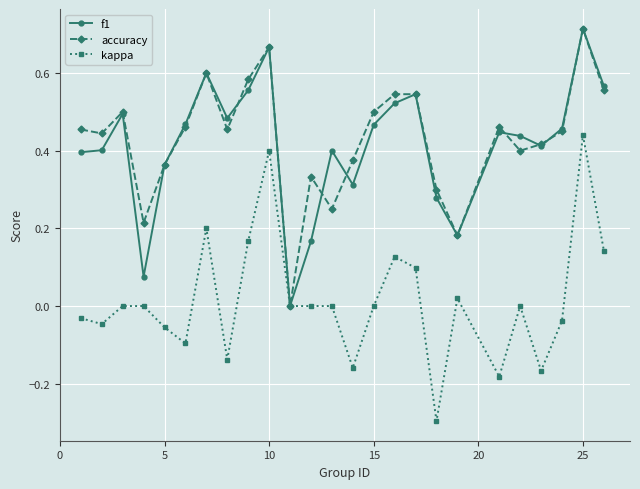

What is the minimum value shown in the chart?

-0.3